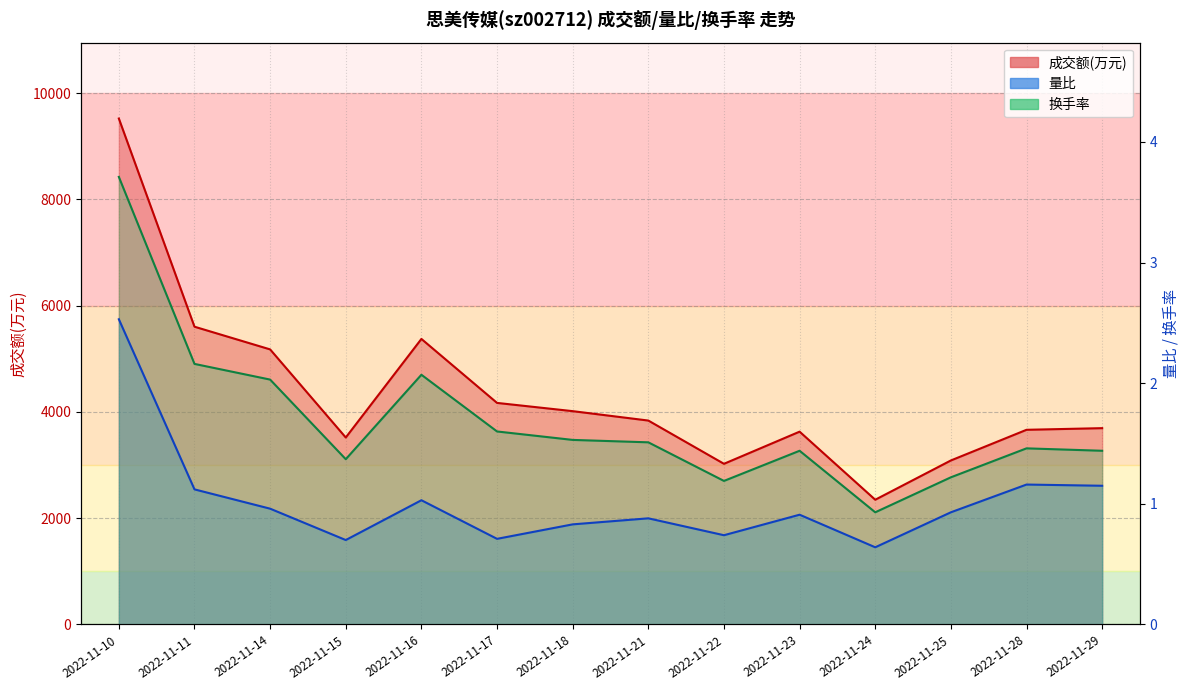

List the series in order of their peak value, highest first.

成交额(万元), 换手率, 量比